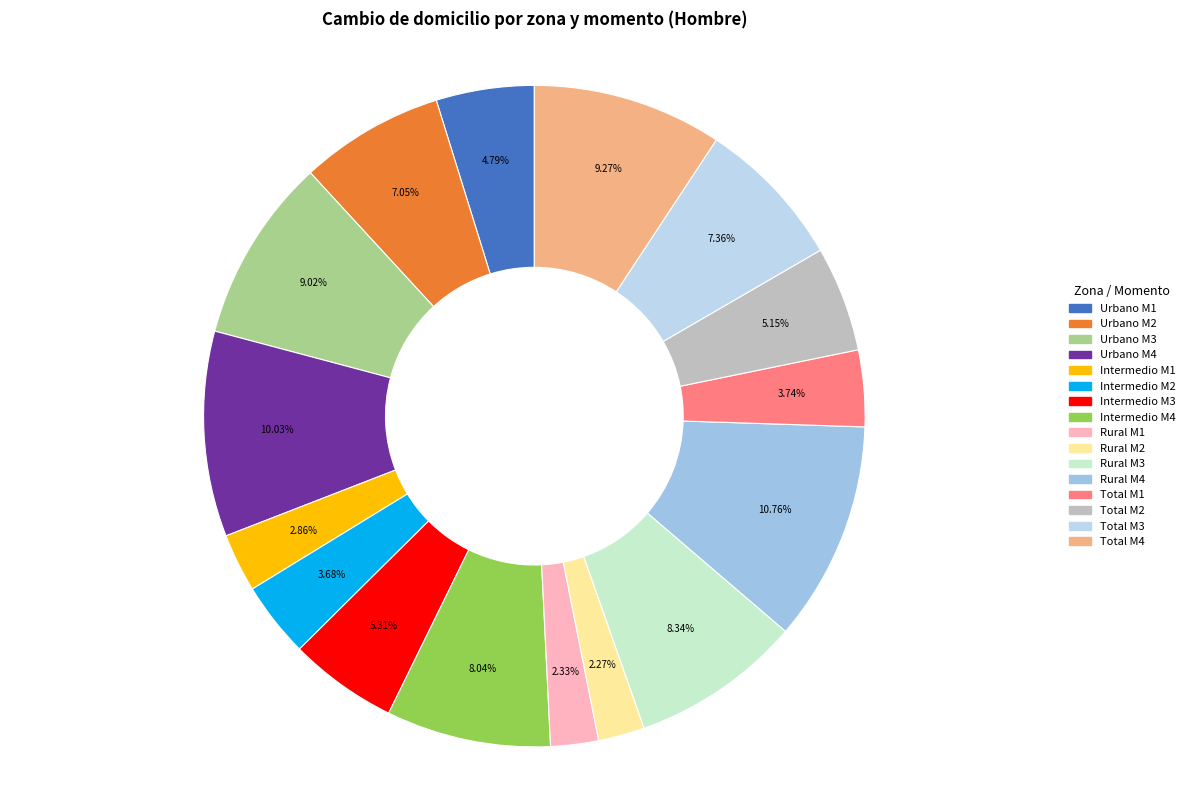

What is the smallest slice in the pie chart?

Rural